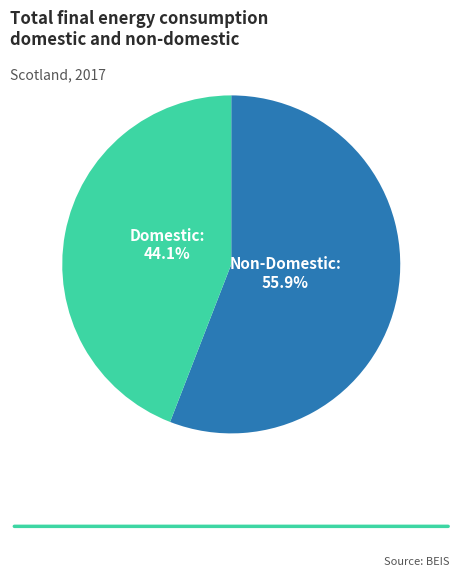

Which category has the biggest portion of the pie?

Non-Domestic